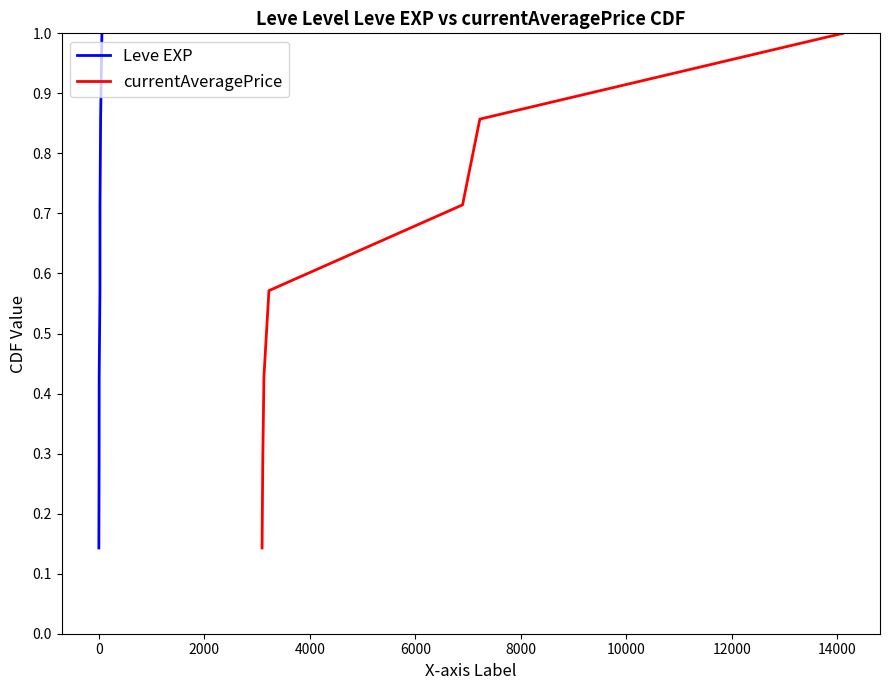

At how many categories does at least one series exceed 0?

7